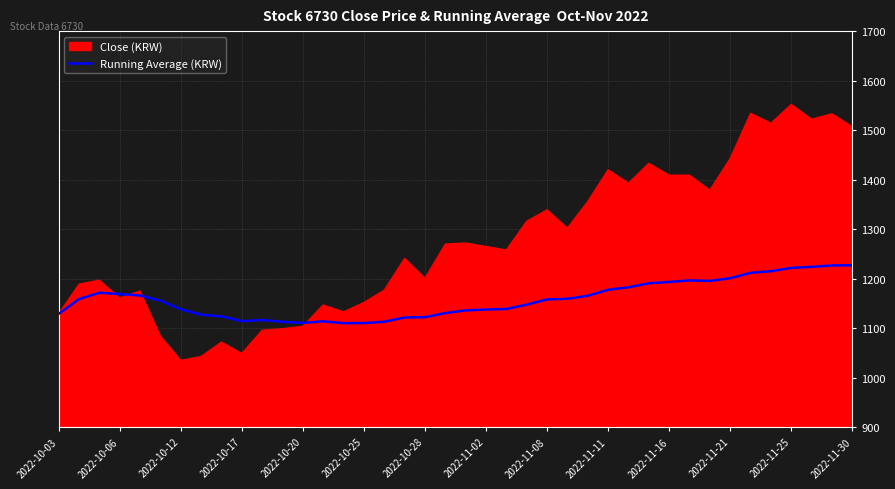

The Running Average (KRW) series shows 638.5 at 2022-11-16. True or false?

False